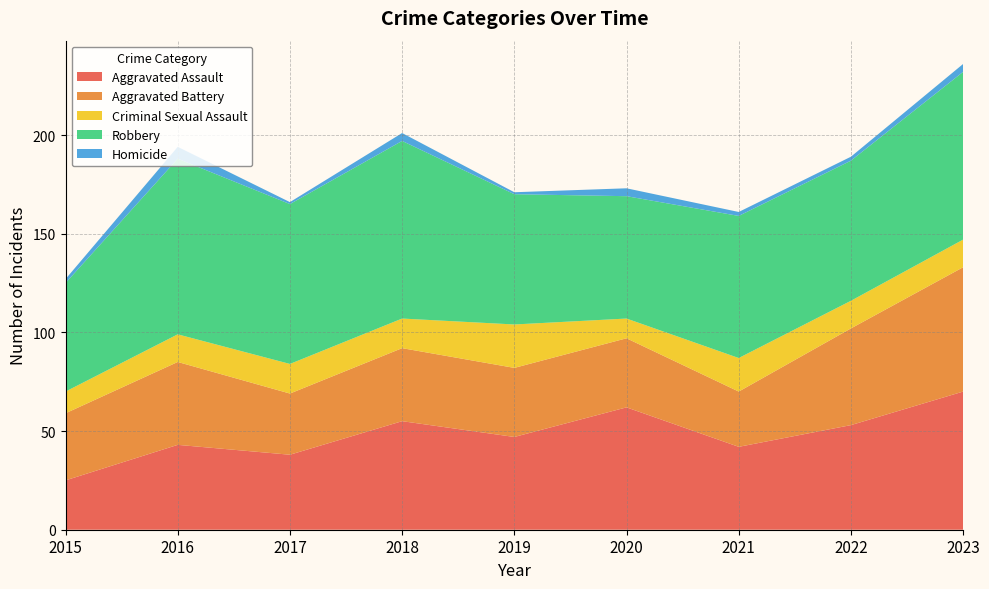

Reading left to right, list all the values displayed in this chart.

Aggravated Assault: 25	43	38	55	47	62	42	53	70
Aggravated Battery: 34	42	31	37	35	35	28	49	63
Criminal Sexual Assault: 11	14	15	15	22	10	17	14	14
Robbery: 55	89	81	90	66	62	72	71	85
Homicide: 2	6	1	4	1	4	2	2	4